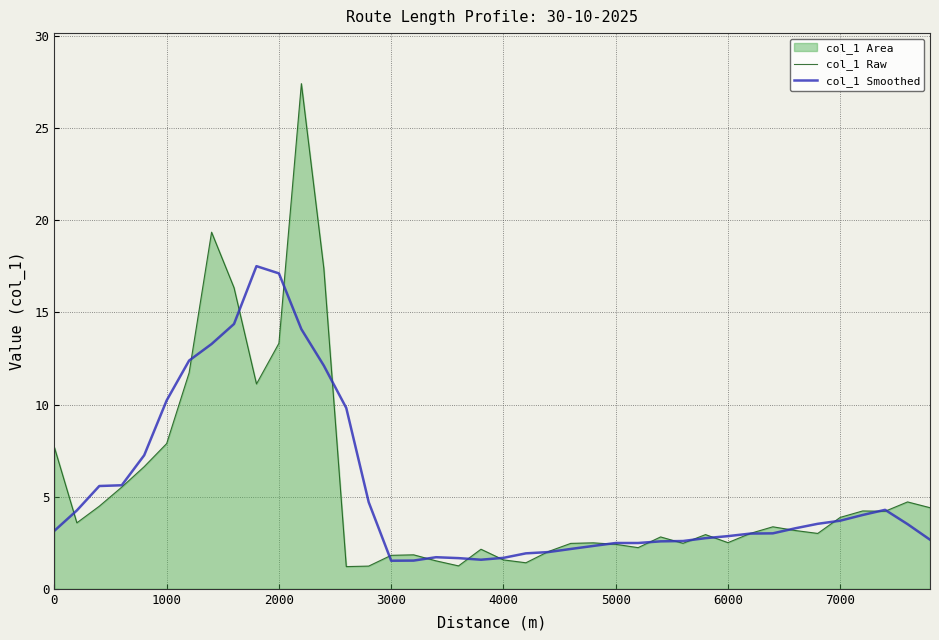

Rank the series by their maximum value, from lowest to highest.

col_1 Smoothed, col_1 Raw